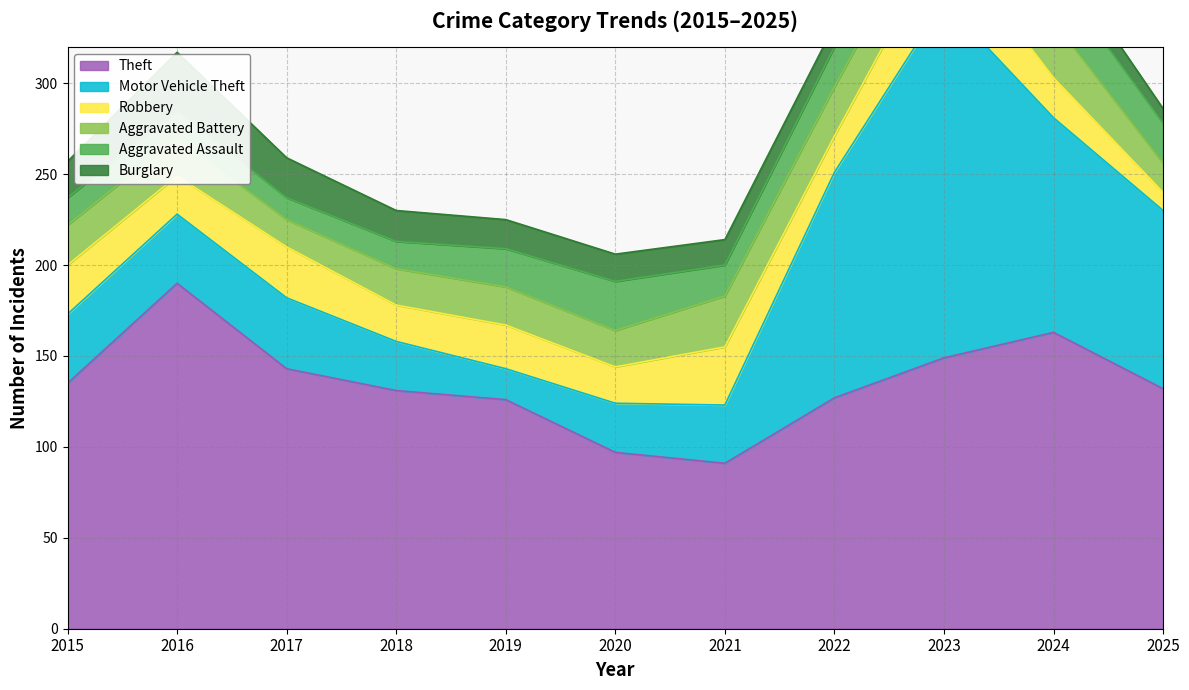

What is the average value of the Aggravated Battery series?

22